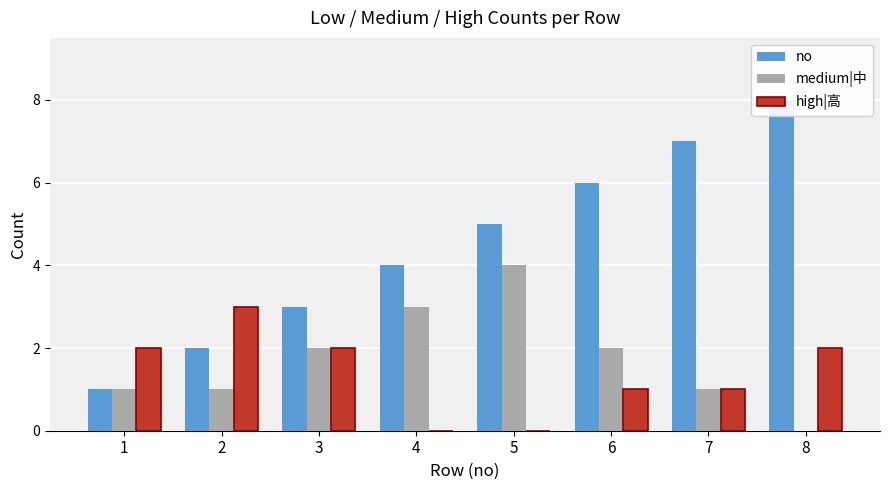

Is it true that no equals 6 at 4?

False